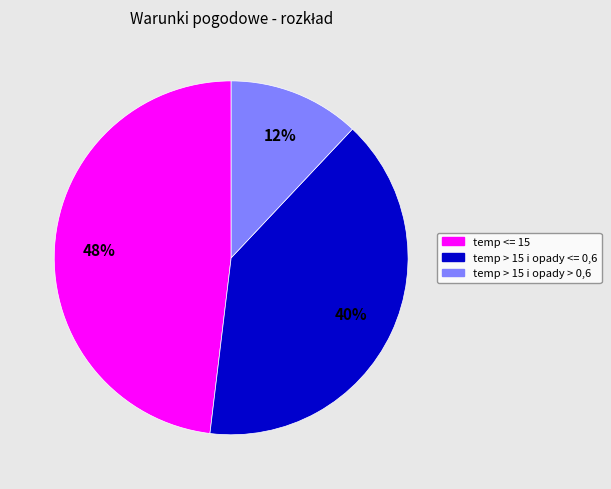

To the nearest percent, what portion does temp > 15 i opady <= 0,6 represent?

40%